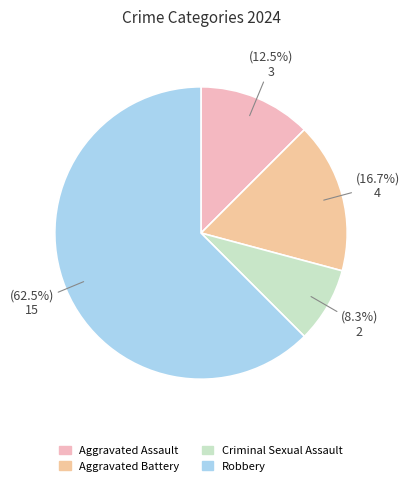

To the nearest percent, what is the difference between the largest and smallest slice percentages?

54%